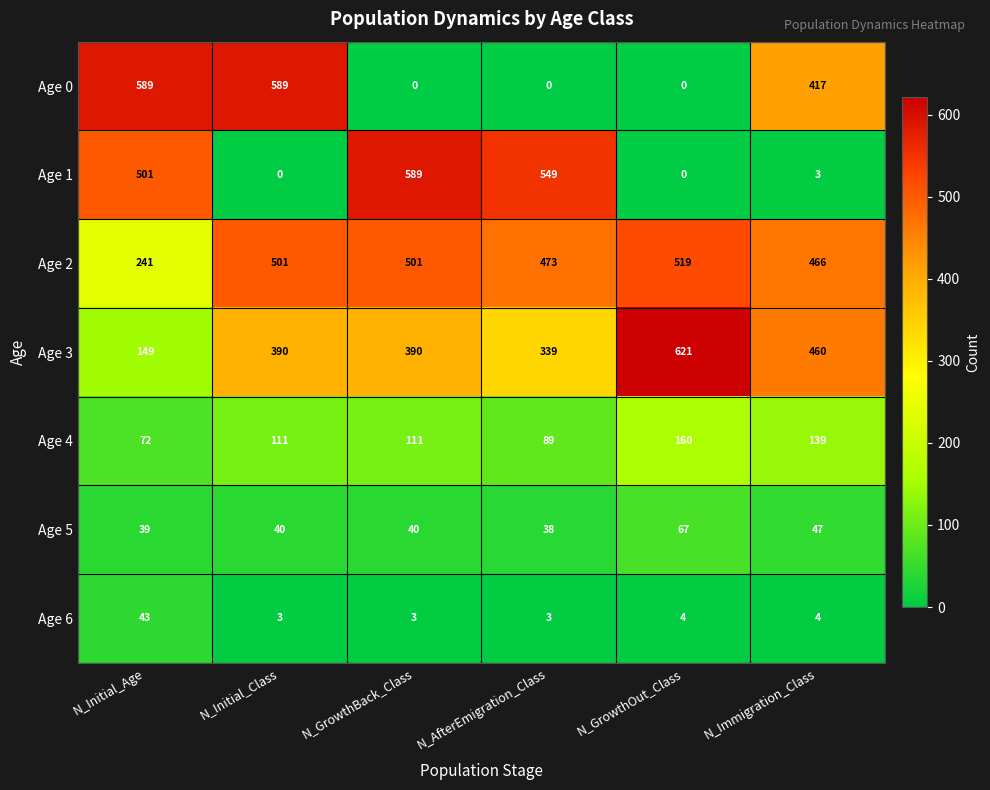

What is the average value of the Age 1 series?

274